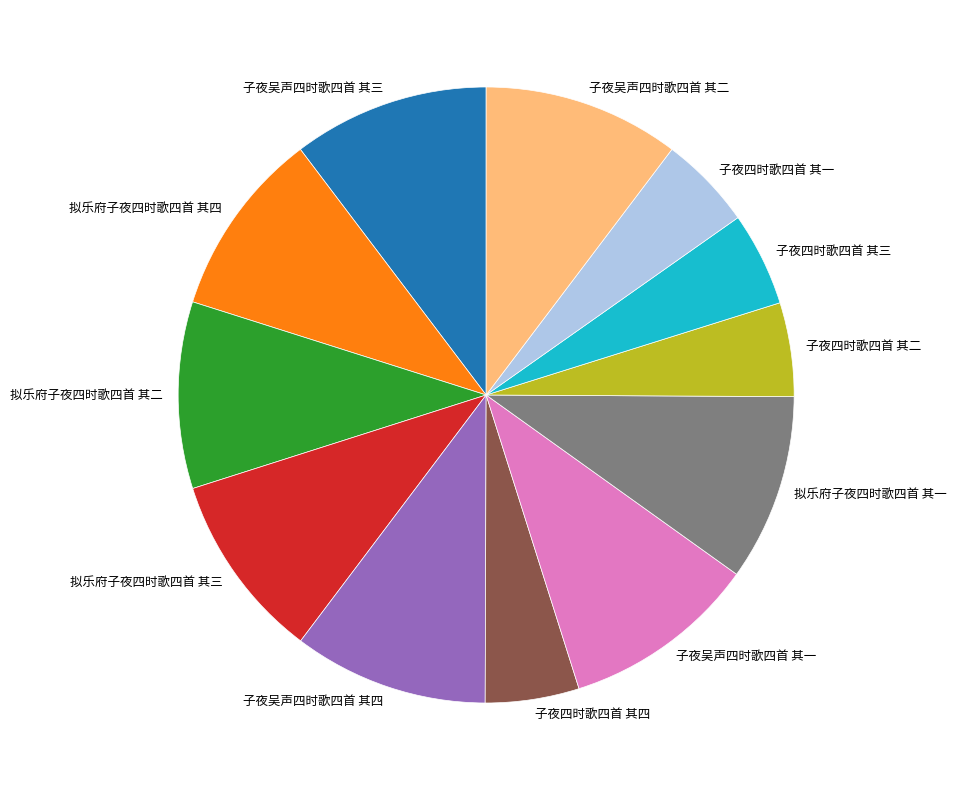

True or false: 拟乐府子夜四时歌四首 其一 accounts for 10% of the total.

True